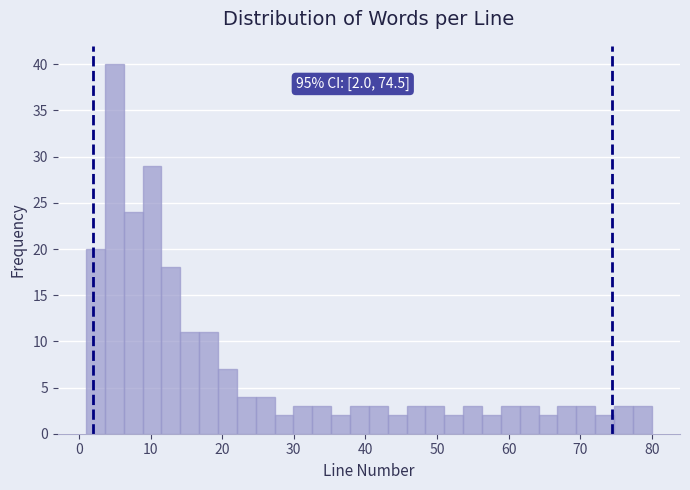

Around what value on the x-axis is the tallest bar? Give the approximate position of its centre, as read against the axis.

5